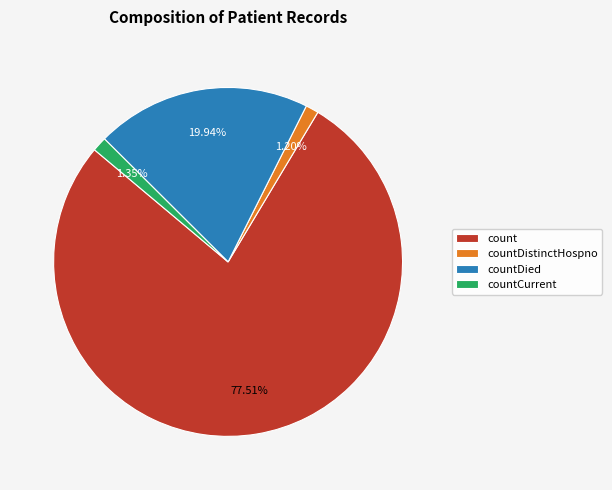

Which has a higher value, countDied or count?

count